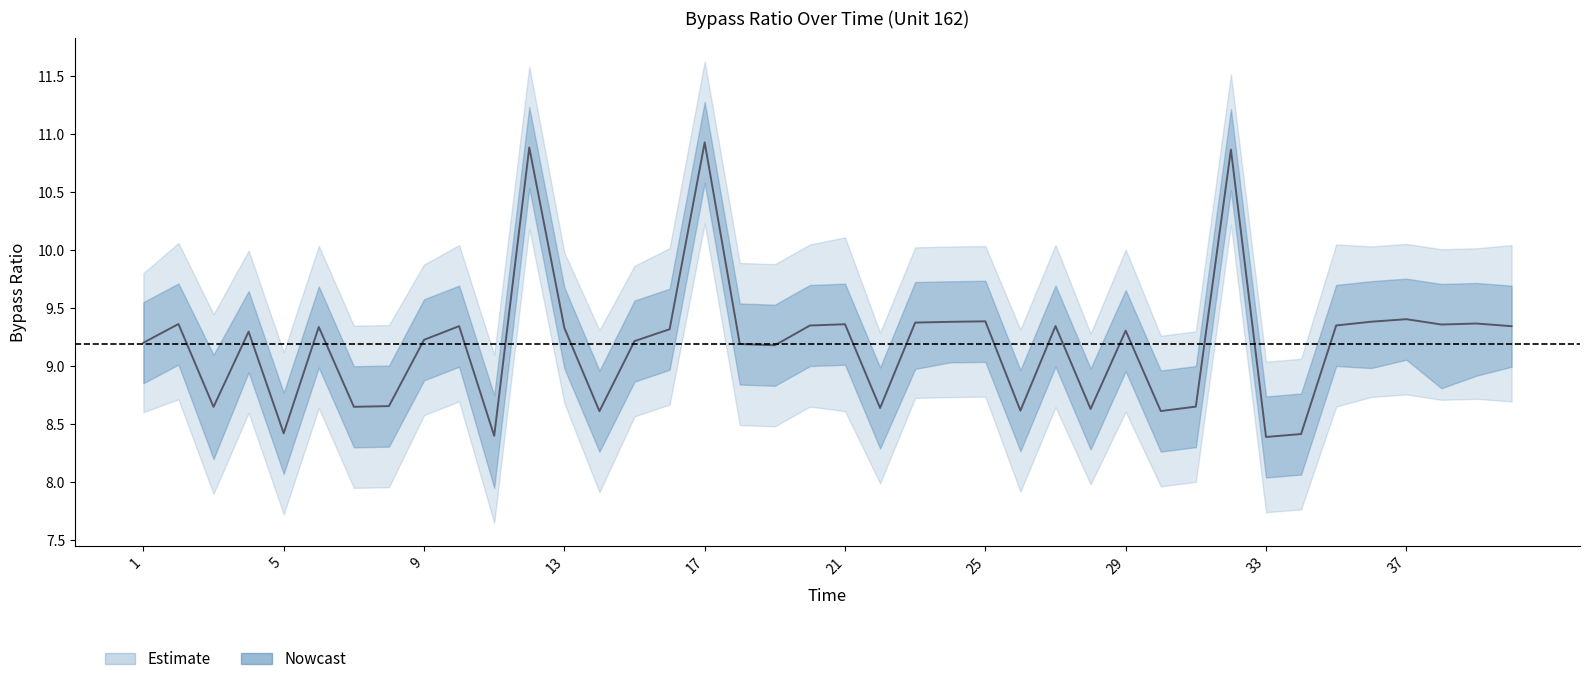

True or false: lower and mean cross at least once.

False